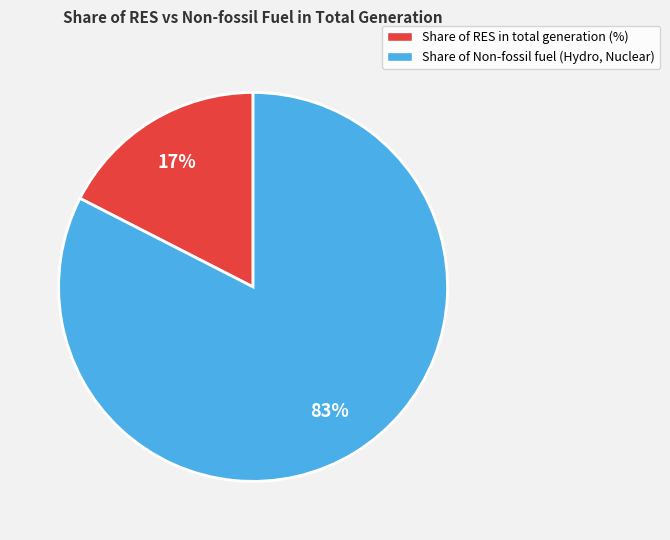

Approximately how many times larger is the value at Share of RES in total generation (%) compared to Share of Non-fossil fuel (Hydro, Nuclear)?

0.2